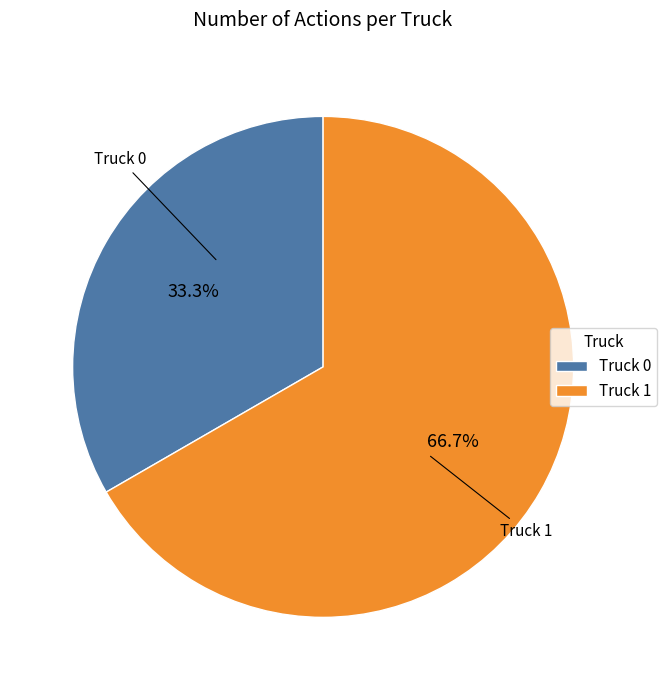

How many segments does this pie chart have?

2